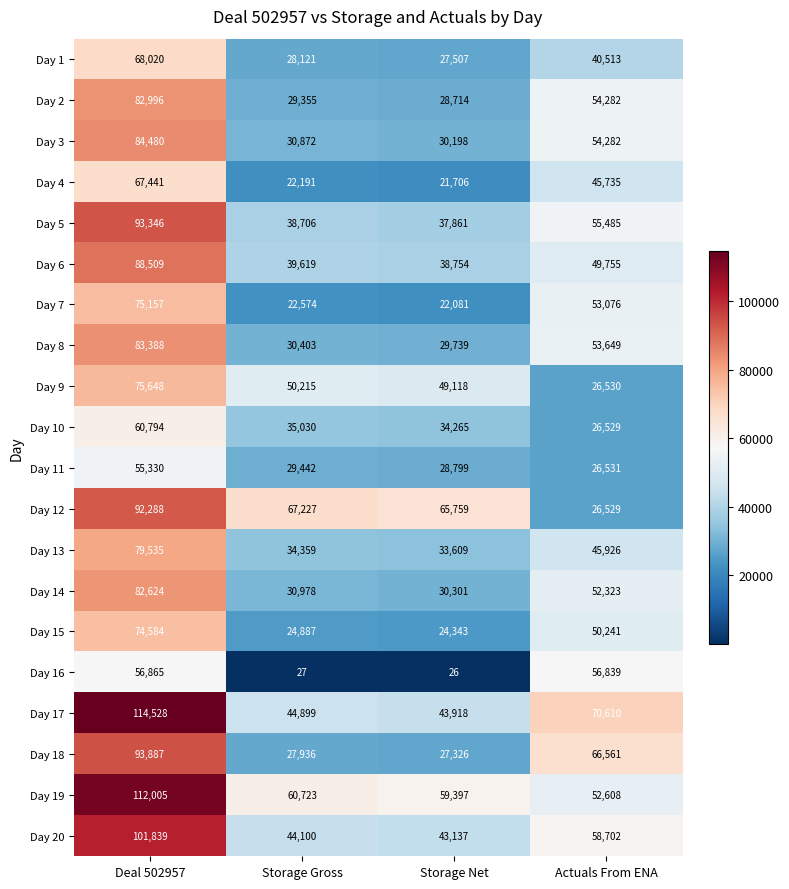

The Day 12 series shows 92288 at Deal 502957. True or false?

True